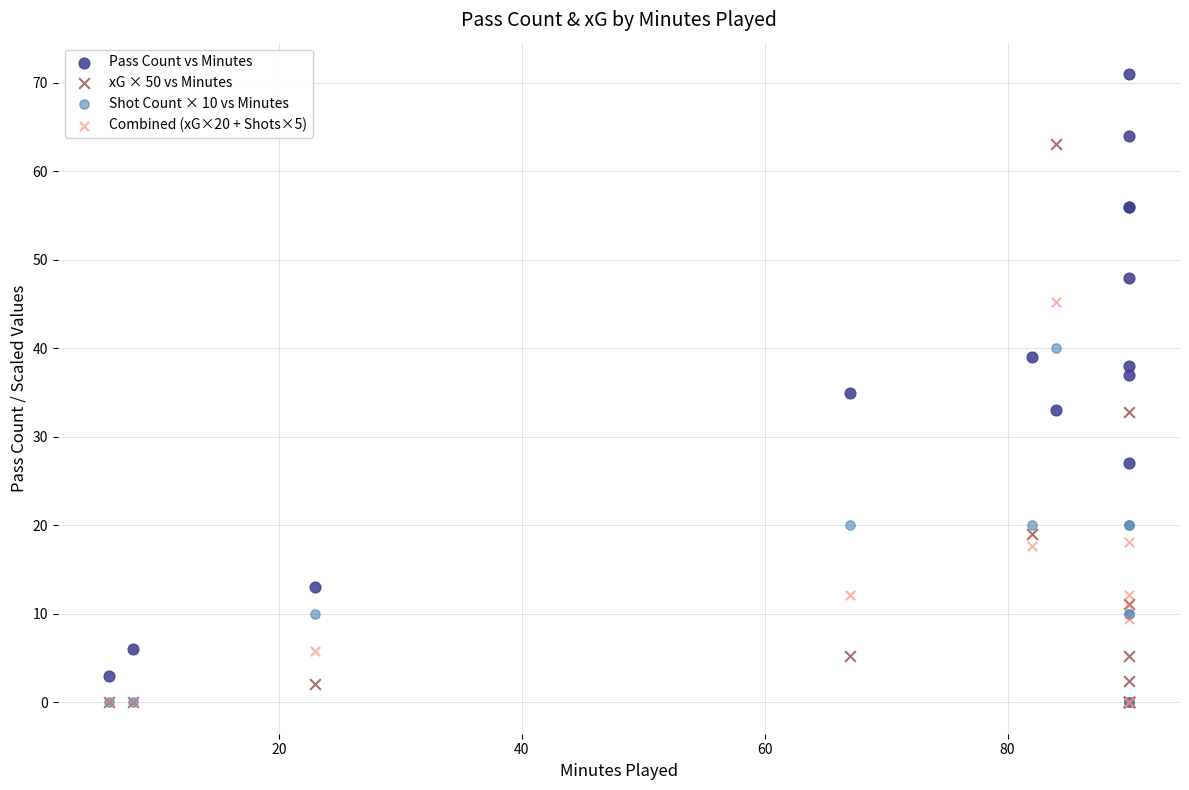

What are all the series names shown in the legend?

Pass Count vs Minutes, xG × 50 vs Minutes, Shot Count × 10 vs Minutes, Combined (xG×20 + Shots×5)